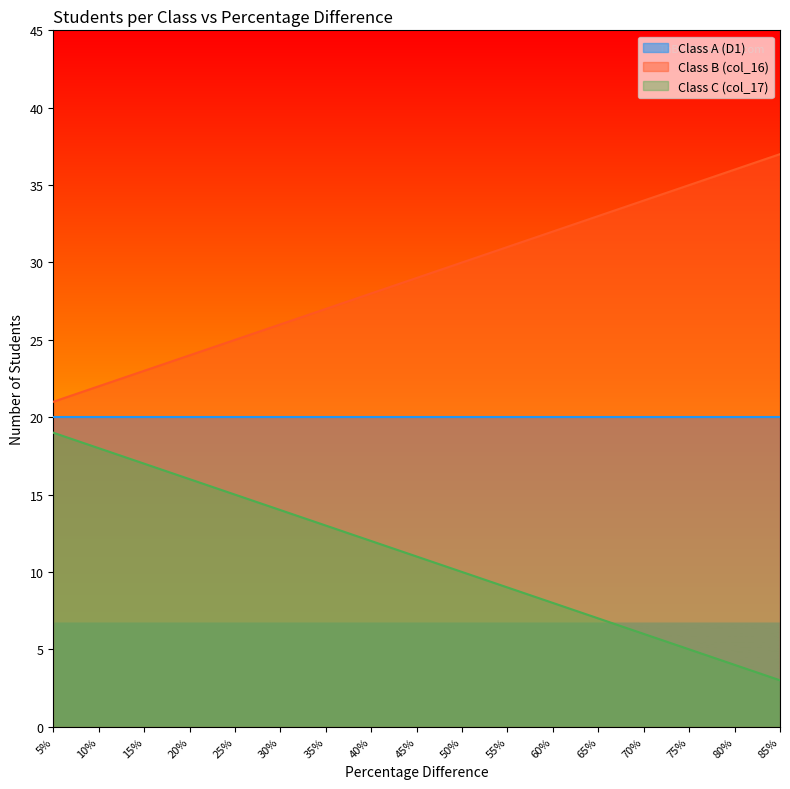

Which series has the widest spread of values?

Class B (col_16)